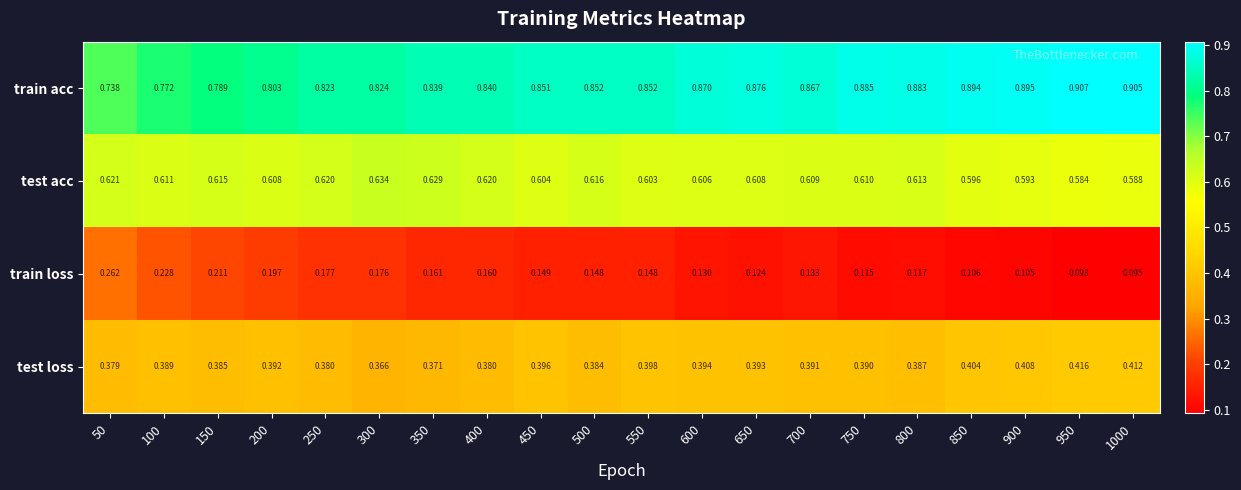

At how many categories does at least one series exceed 0?

20